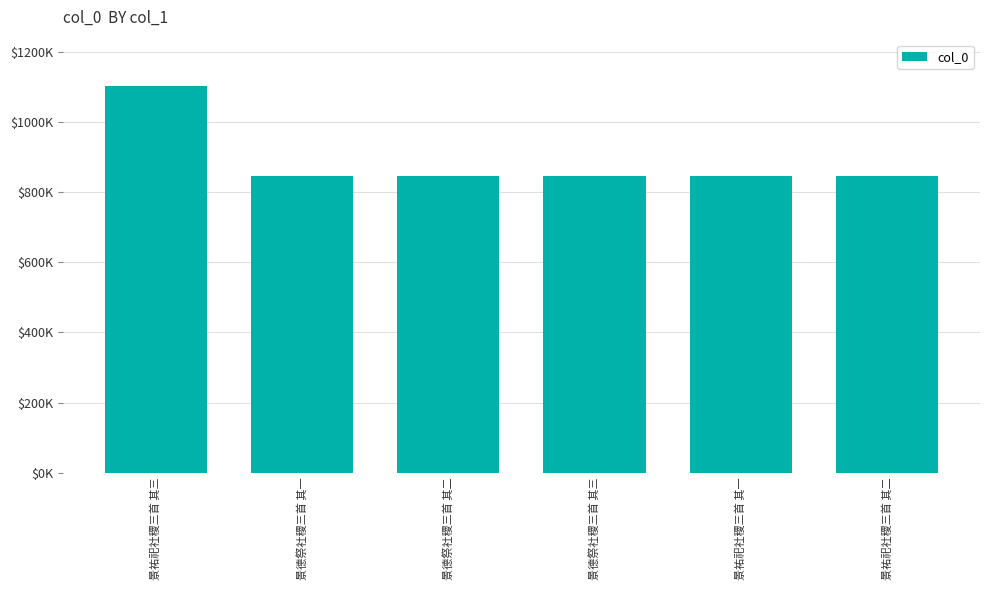

List the labels in order of value, largest first.

景祐祀社稷三首 其三, 景德祭社稷三首 其一, 景德祭社稷三首 其二, 景德祭社稷三首 其三, 景祐祀社稷三首 其一, 景祐祀社稷三首 其二